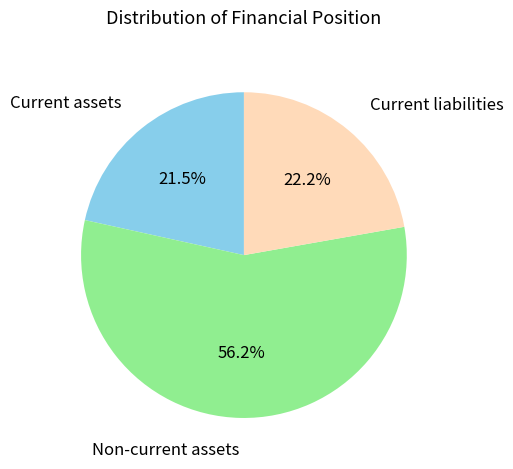

Which category accounts for the majority?

Non-current assets